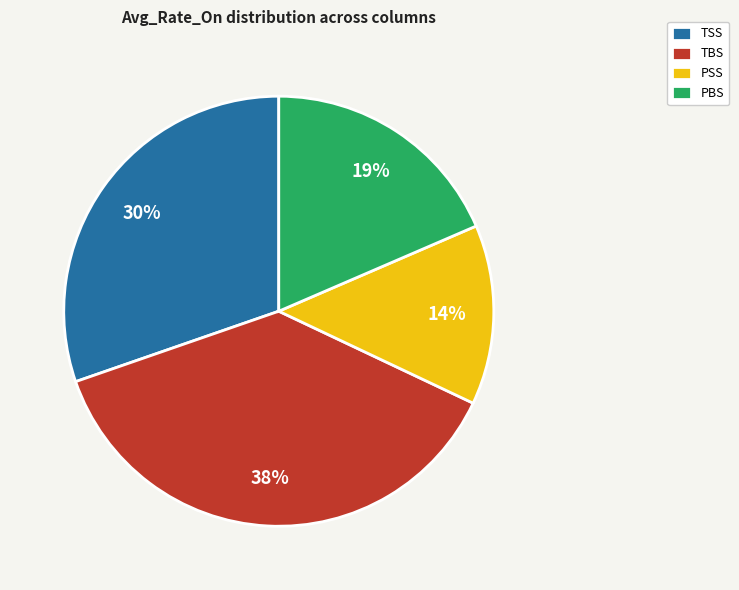

How many slices are in this pie chart?

4